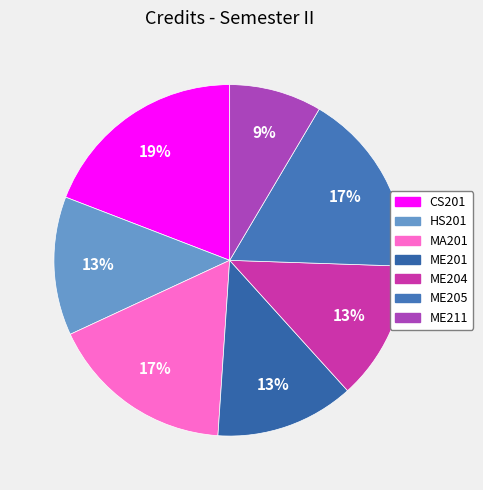

Is the sum of ME201 and MA201 greater than half?

No